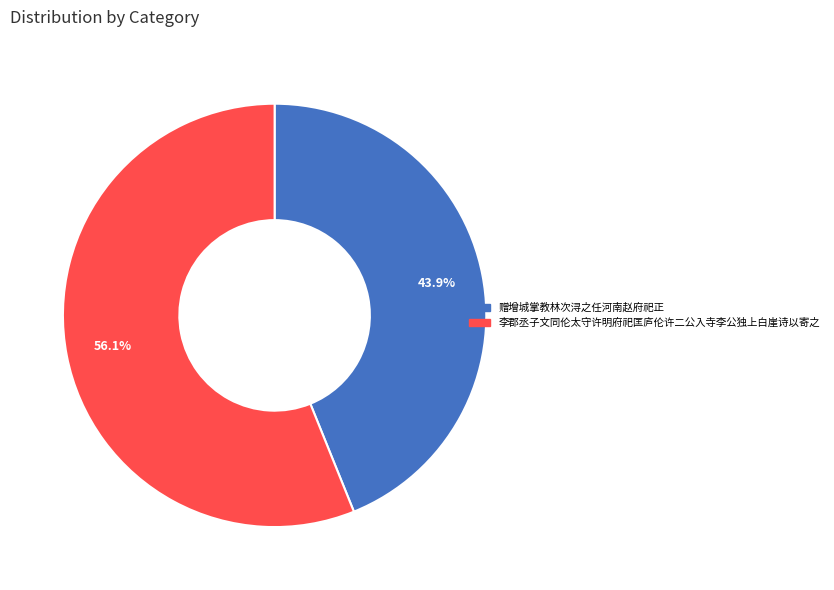

Which category accounts for the majority?

李郡丞子文同伦太守许明府祀匡庐伦许二公入寺李公独上白崖诗以寄之